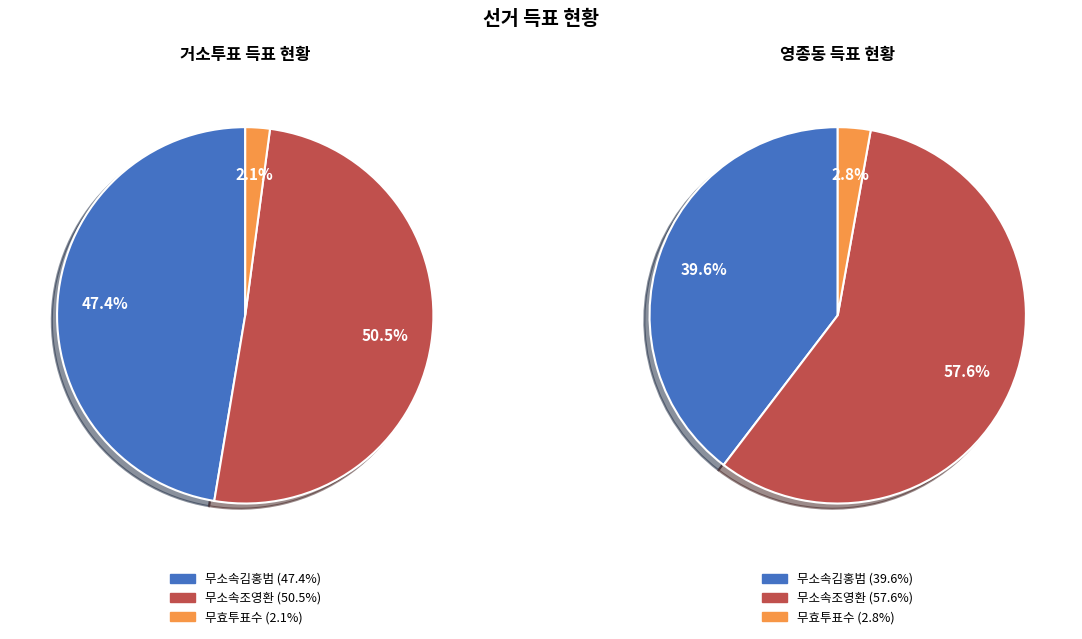

To the nearest percent, what is the combined percentage of 영종동 and 거소투표?

100%